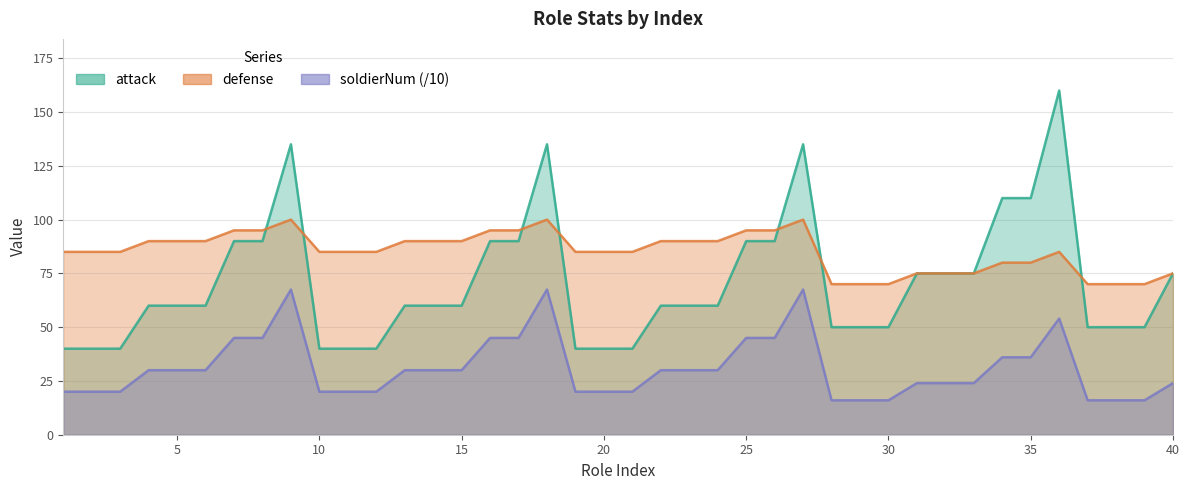

Which category has the highest value in the defense series?

9